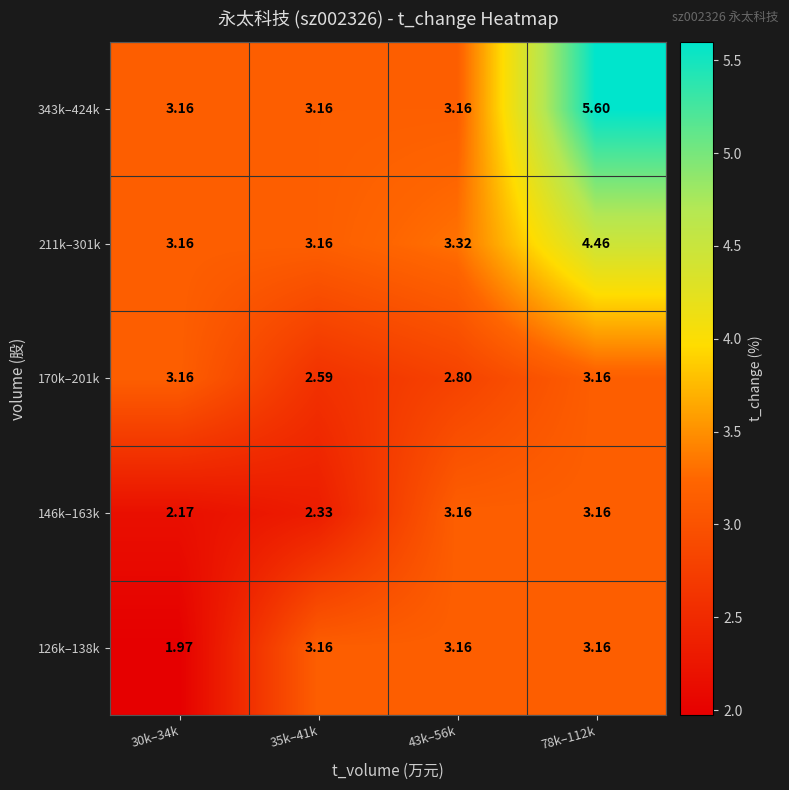

Is the value of 211k–301k at 78k–112k greater than the value of 126k–138k at 78k–112k?

Yes